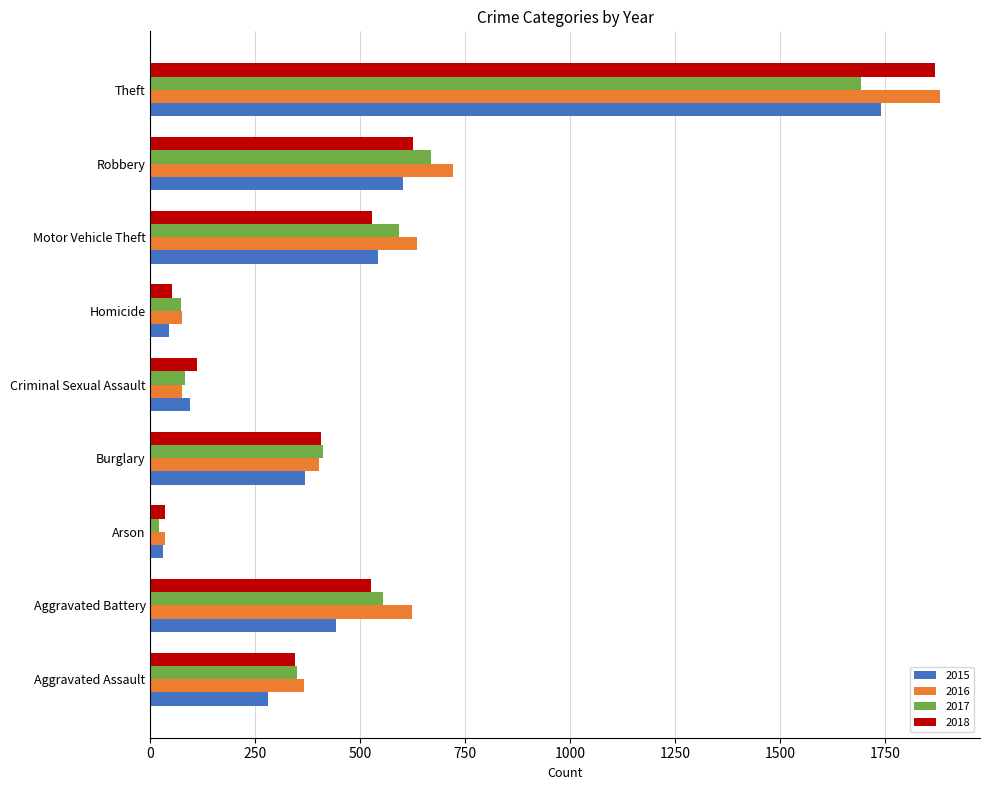

At which label does 2017 reach its peak?

Theft